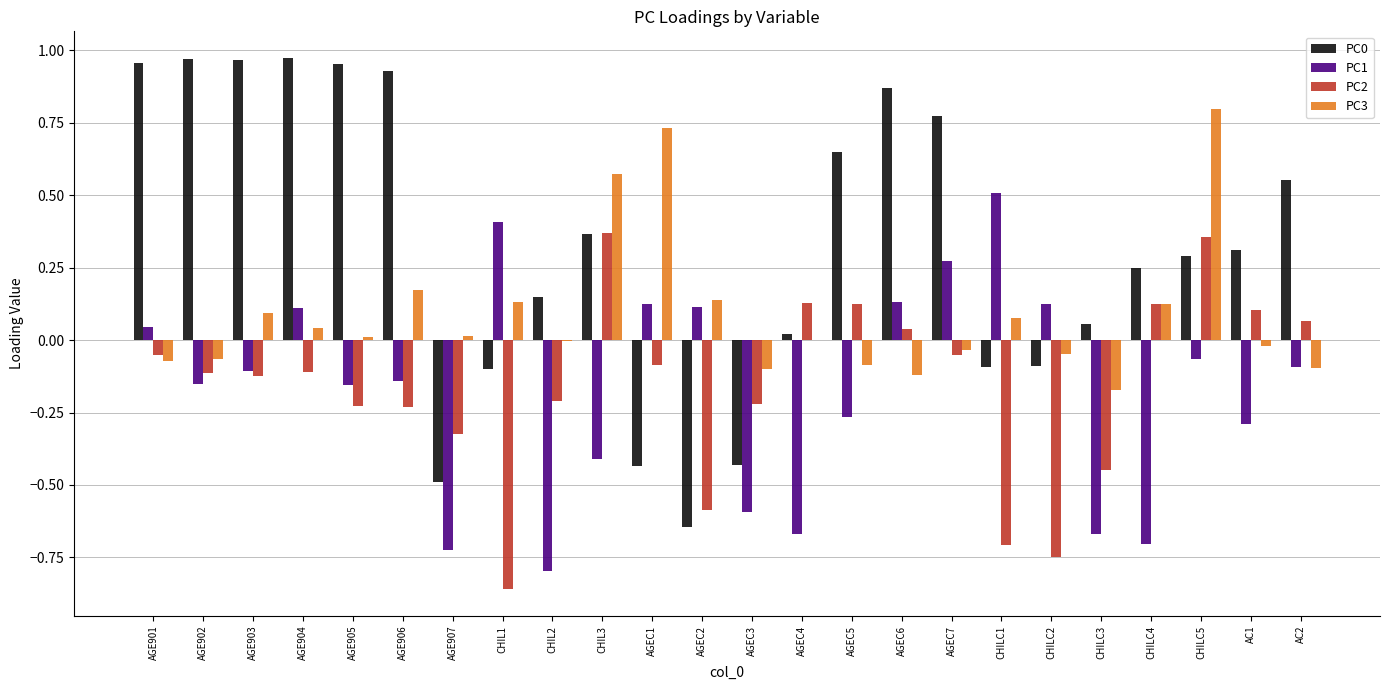

The value of PC2 at CHILC4 is 0.1. True or false?

True